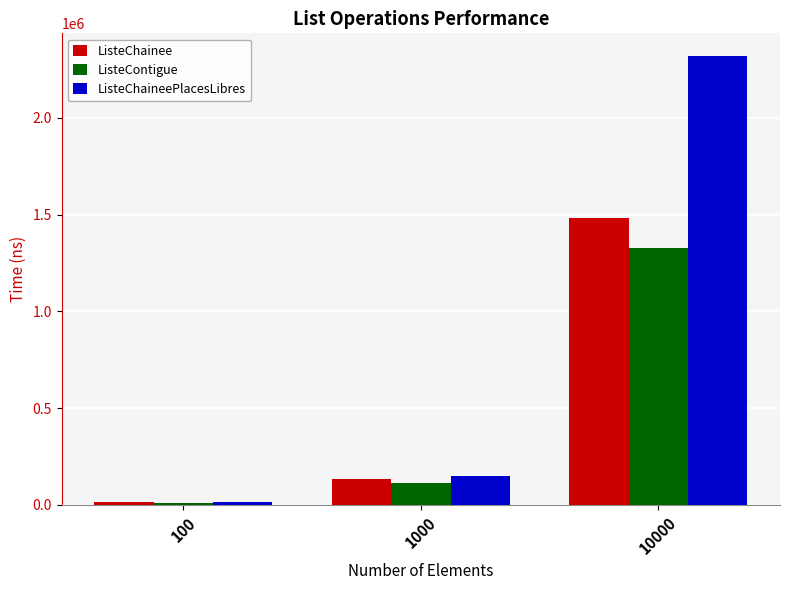

At which label does ListeContigue reach its peak?

10000